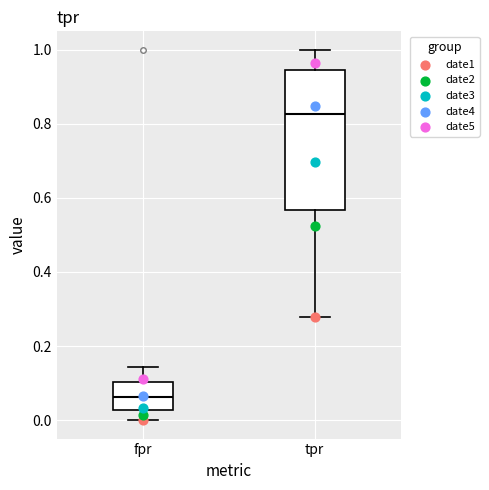

Reading left to right, read every box against the y-axis: the position of its median line, the range the box covers, and the ends of its whiskers. The values are not printed on the chart, so give them approximately, as read against the axis.

fpr: median 0.06, box 0.02 to 0.10, whiskers 0.00 to 0.14
tpr: median 0.82, box 0.56 to 0.94, whiskers 0.28 to 1.00